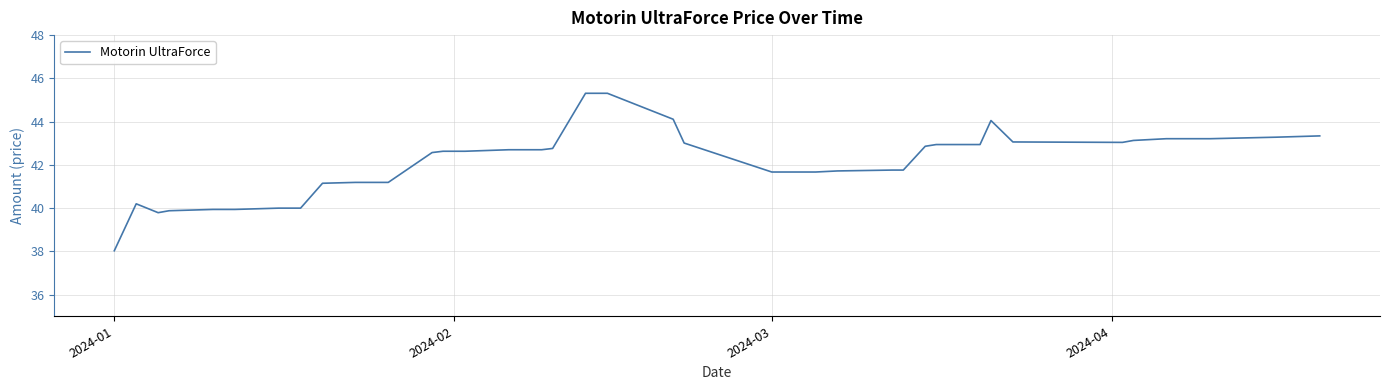

What is the difference between the maximum and minimum values?

7.3